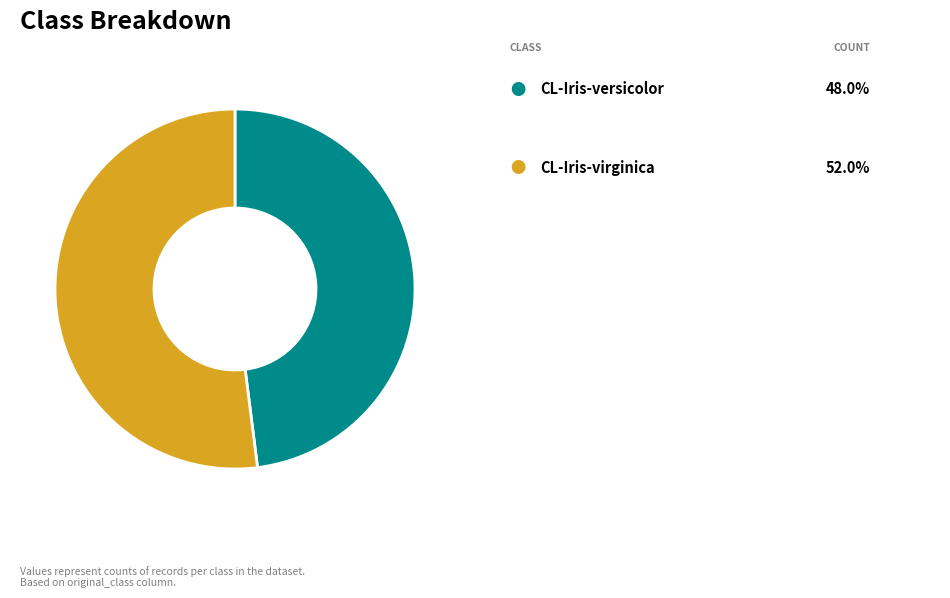

Is there any slice that represents more than half of the pie?

Yes